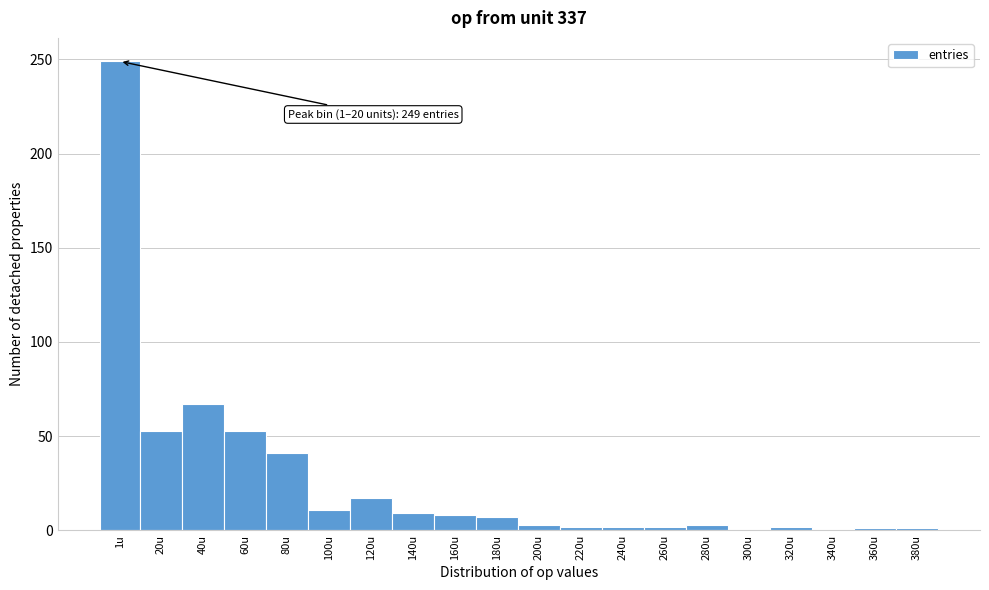

What is the greatest value displayed?

249